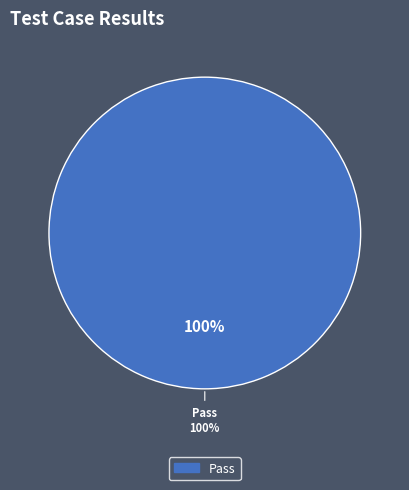

Is Suspended the majority of the pie?

No